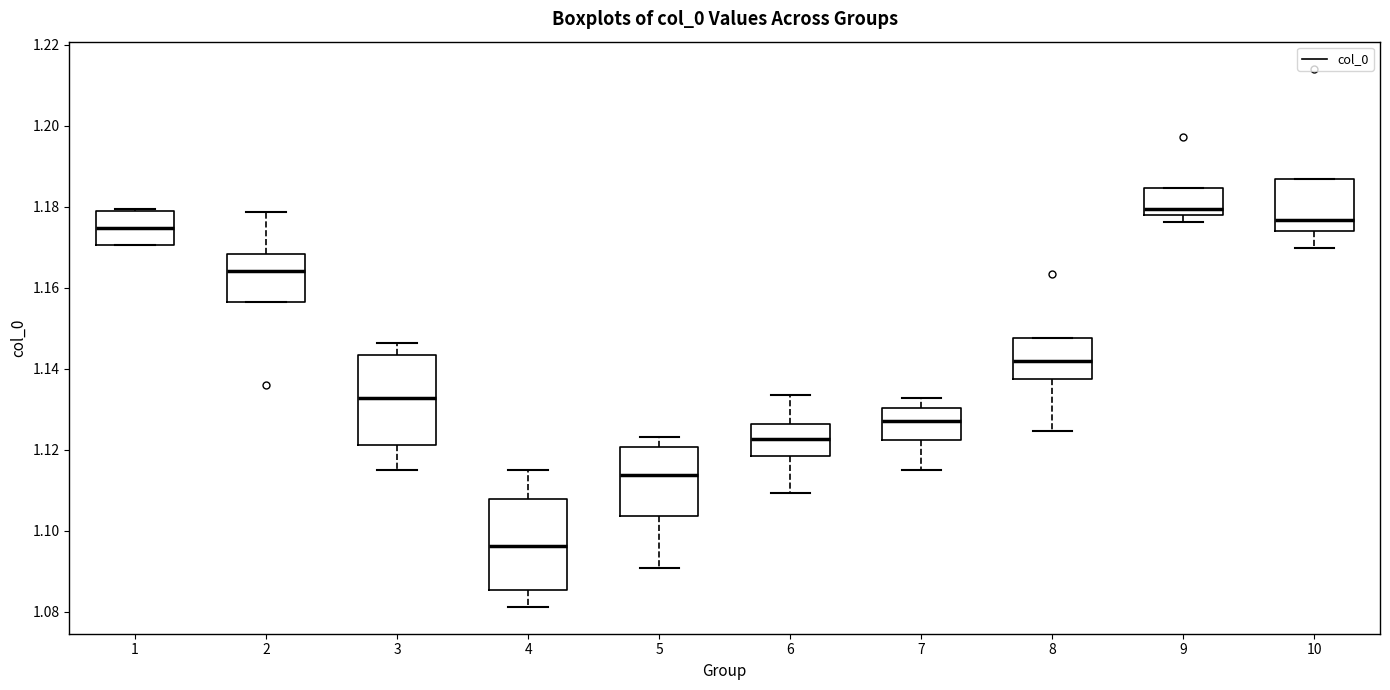

Which box has the lowest median line?

4